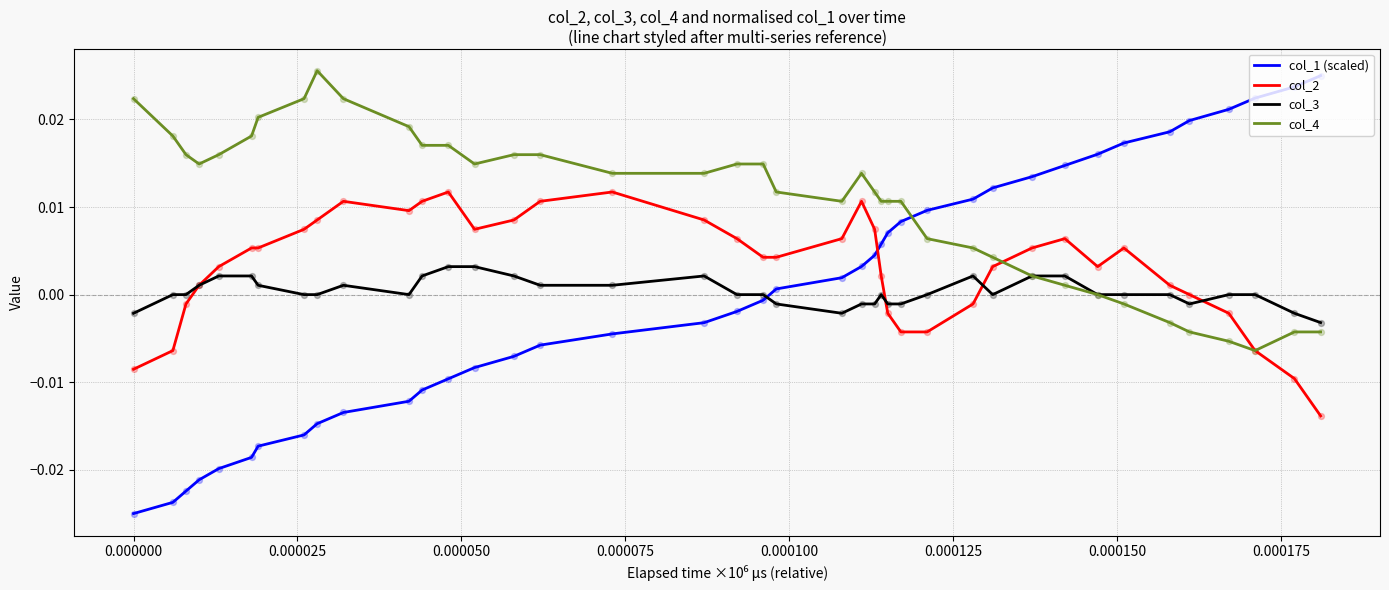

Which series has the widest spread of values?

col_1 (scaled)